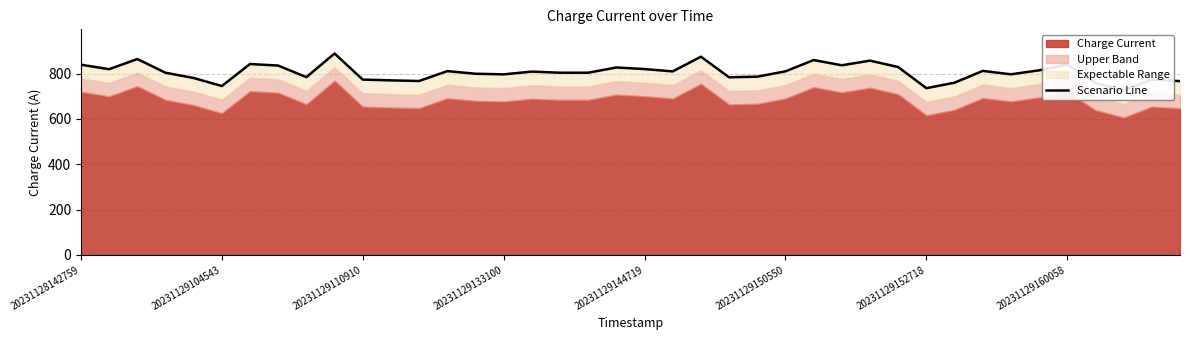

What position from the left is 17?

18